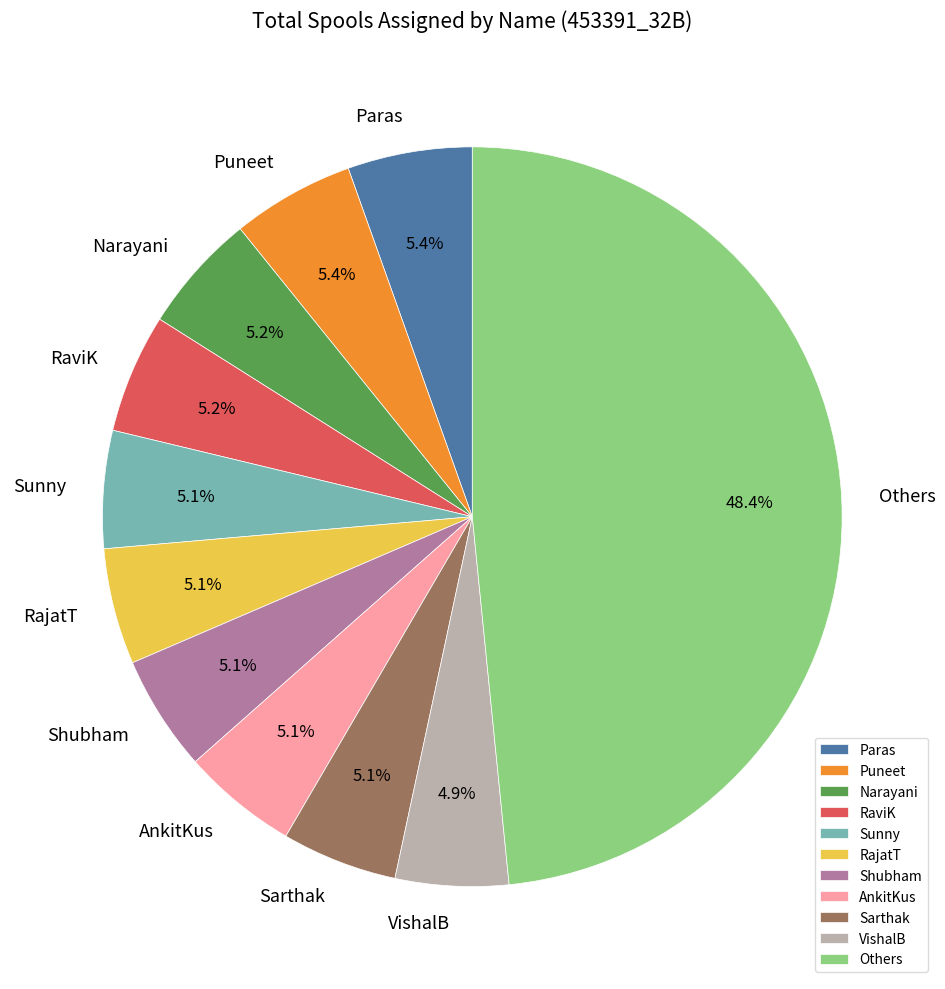

Does any single category account for the majority?

No